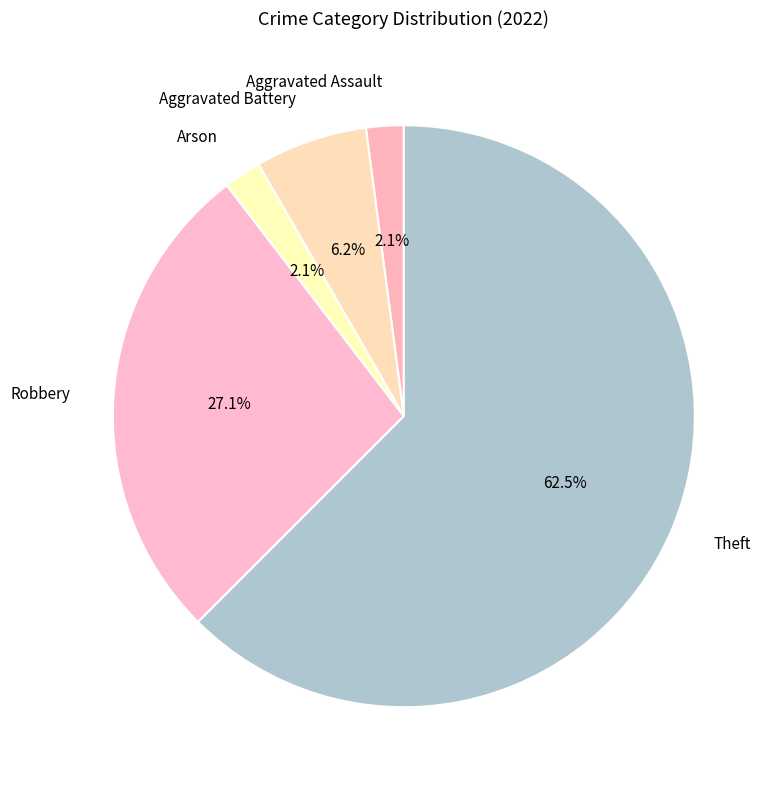

Which slice is the largest?

Theft